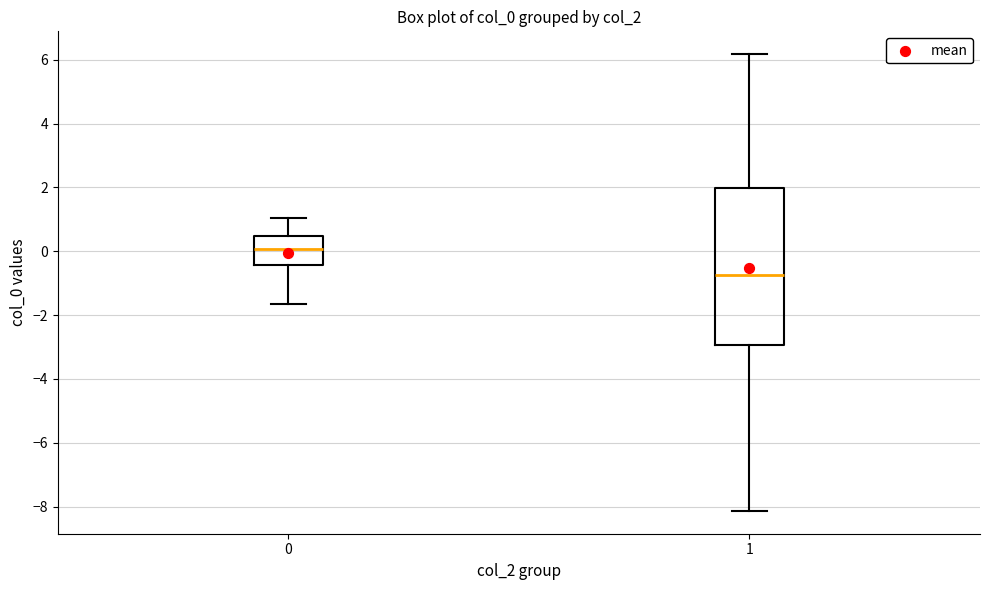

Reading left to right, transcribe this box plot: for each box, give where its median line is, the range the box spans, and where its two whiskers end, as read against the y-axis. The values are not printed on the chart, so give them approximately, as read against the axis.

0: median 0.0, box -0.4 to 0.4, whiskers -1.6 to 1.0
1: median -0.8, box -3.0 to 2.0, whiskers -8.2 to 6.2